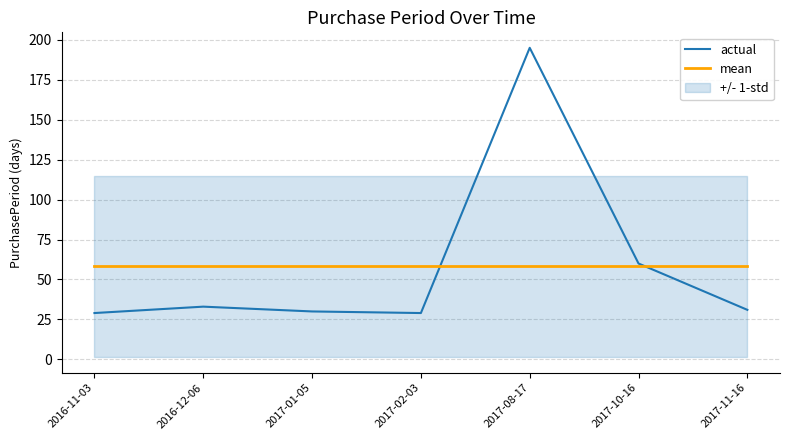

Reading right to left, extract all data points from this chart.

actual: 31.0	60.0	195.0	29.0	30.0	33.0	29.0
mean: 58.1	58.1	58.1	58.1	58.1	58.1	58.1